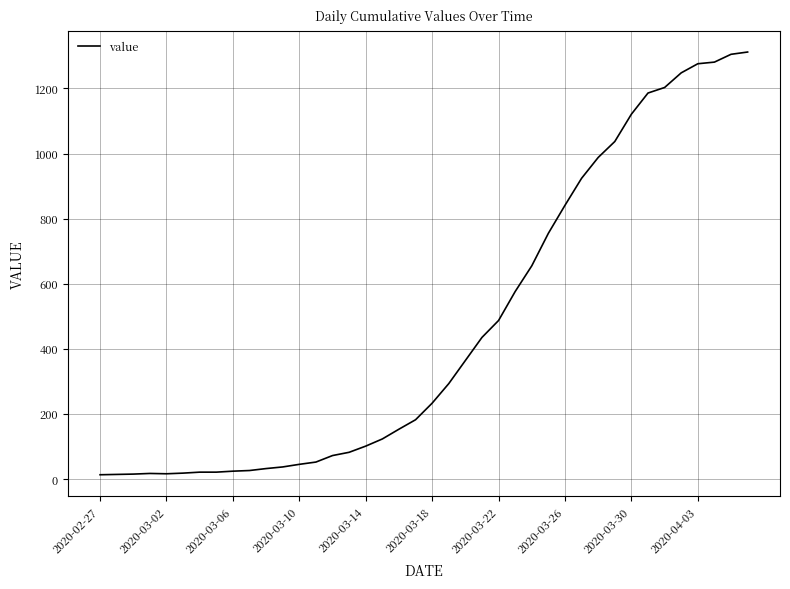

What is the difference between the maximum and minimum values?

1299